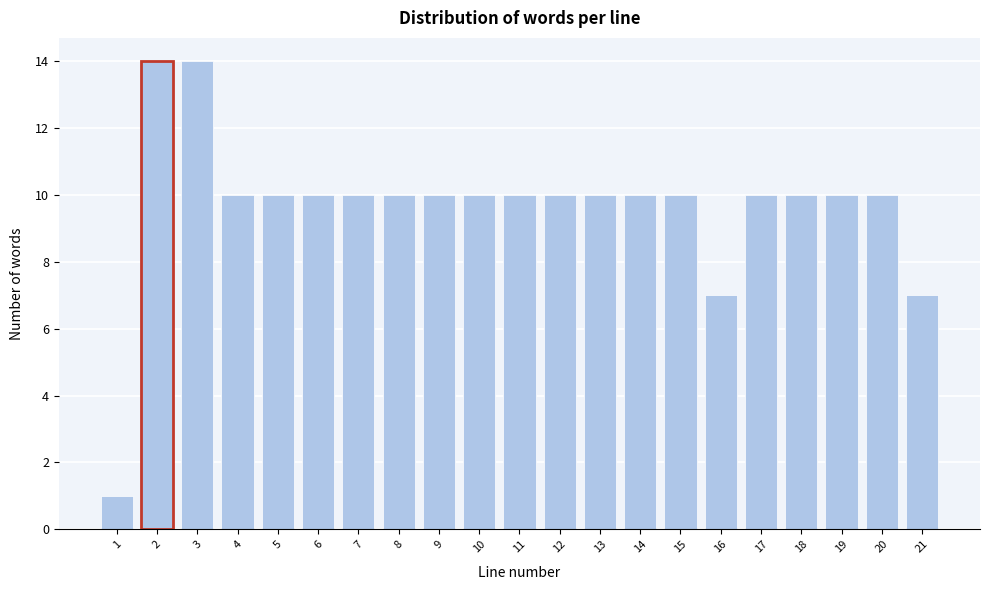

Reading left to right, list all the values displayed in this chart.

1=1	2=14	3=14	4=10	5=10	6=10	7=10	8=10	9=10	10=10	11=10	12=10	13=10	14=10	15=10	16=7	17=10	18=10	19=10	20=10	21=7